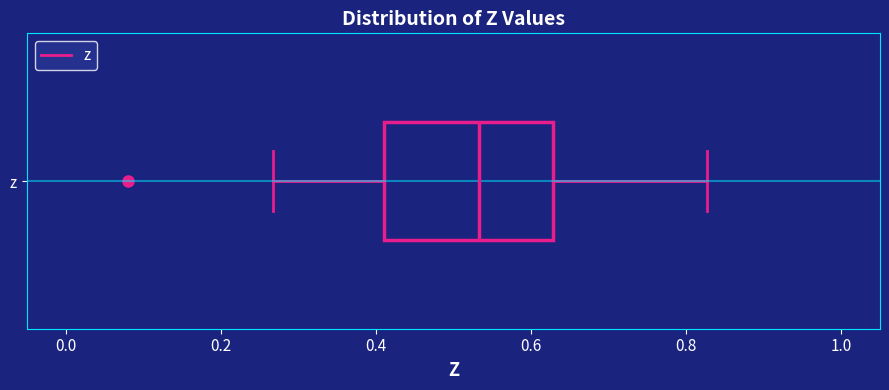

Read this box plot against the x-axis: the position of the median line, the range covered by the box, and the ends of both whiskers. The values are not printed on the chart, so give them approximately, as read against the axis.

median 0.54, box 0.42 to 0.62, whiskers 0.26 to 0.82